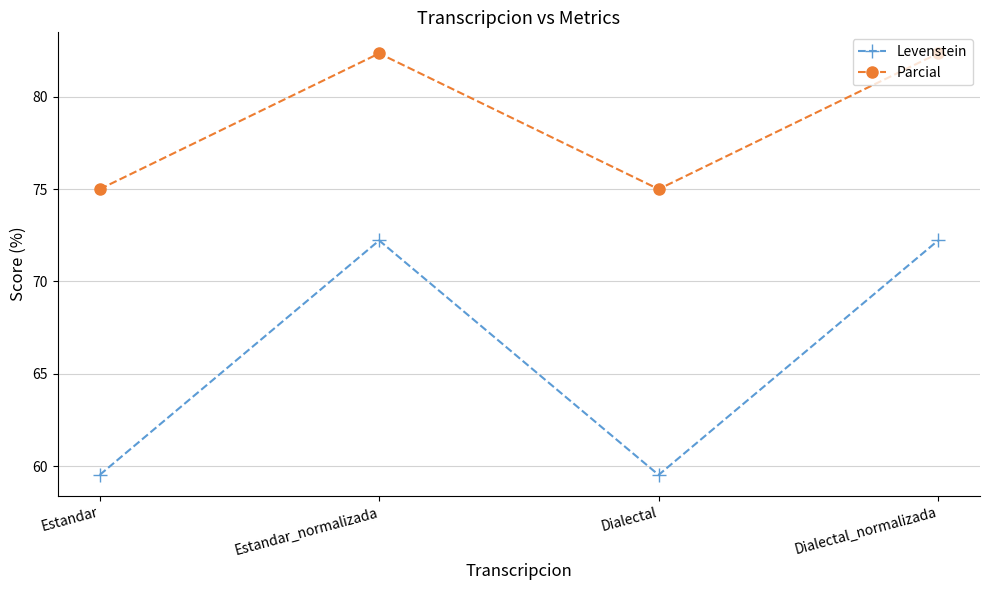

What is the spread (max minus min) of values at Dialectal?

15.5